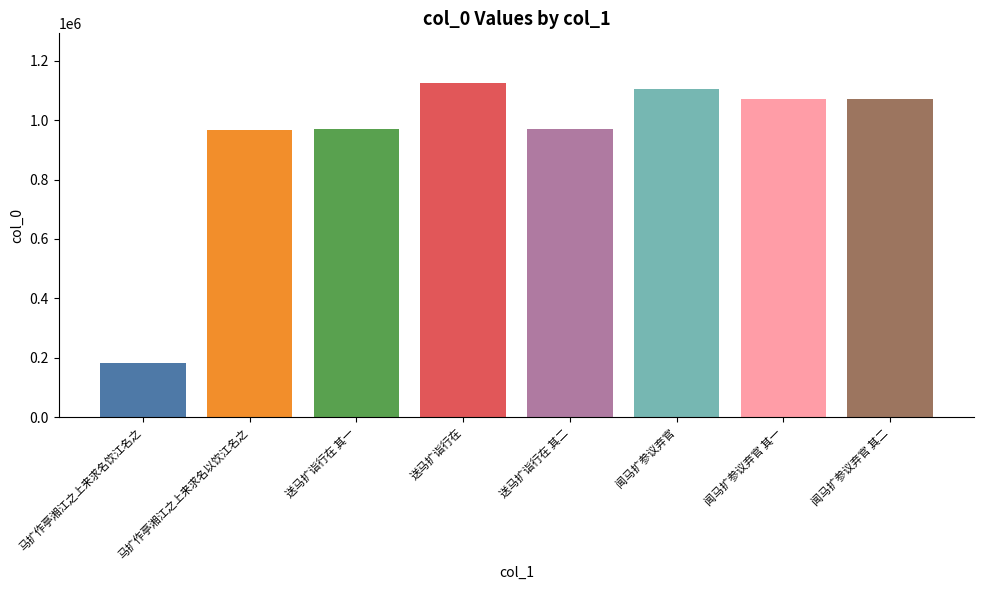

At which label does the data first exceed 1071302?

送马扩诣行在